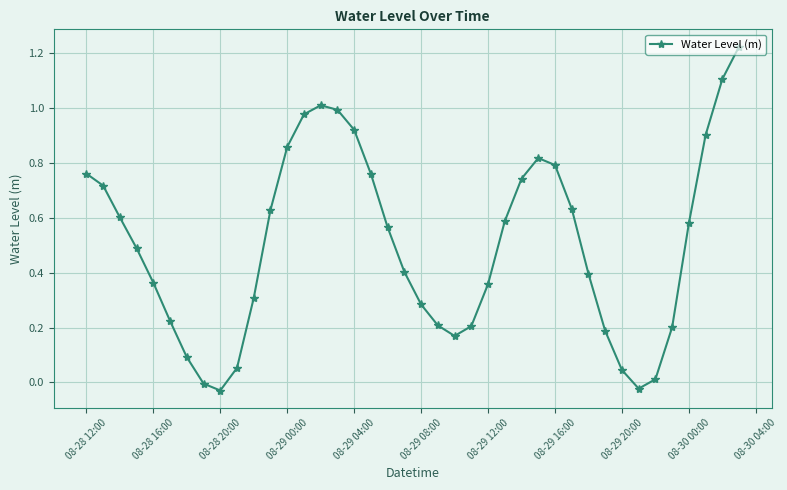

True or false: there are more than 0 points higher than both neighbors.

True